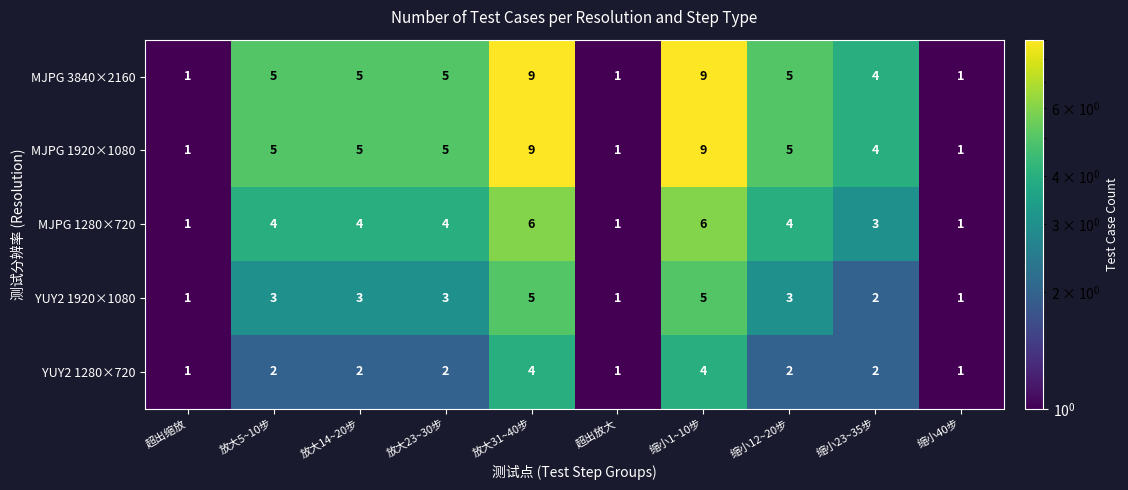

What is the difference between the highest and lowest values at 放大23~30步?

3